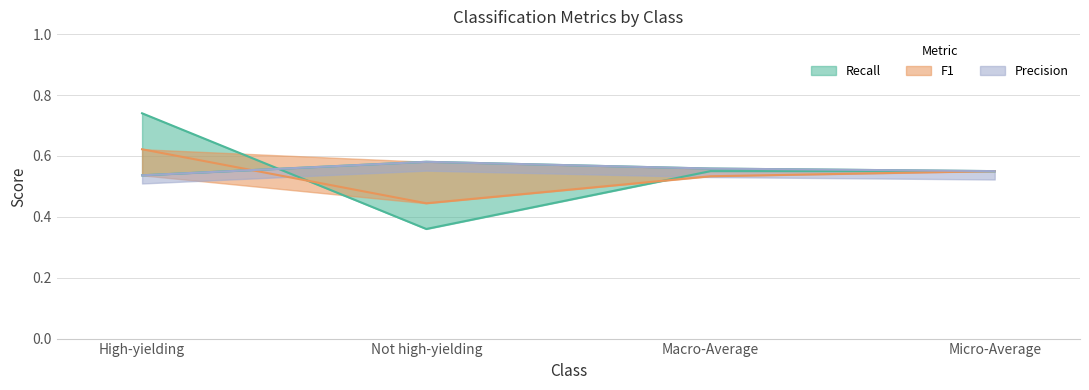

List the series in order of their overall mean, highest first.

Precision, Recall, F1